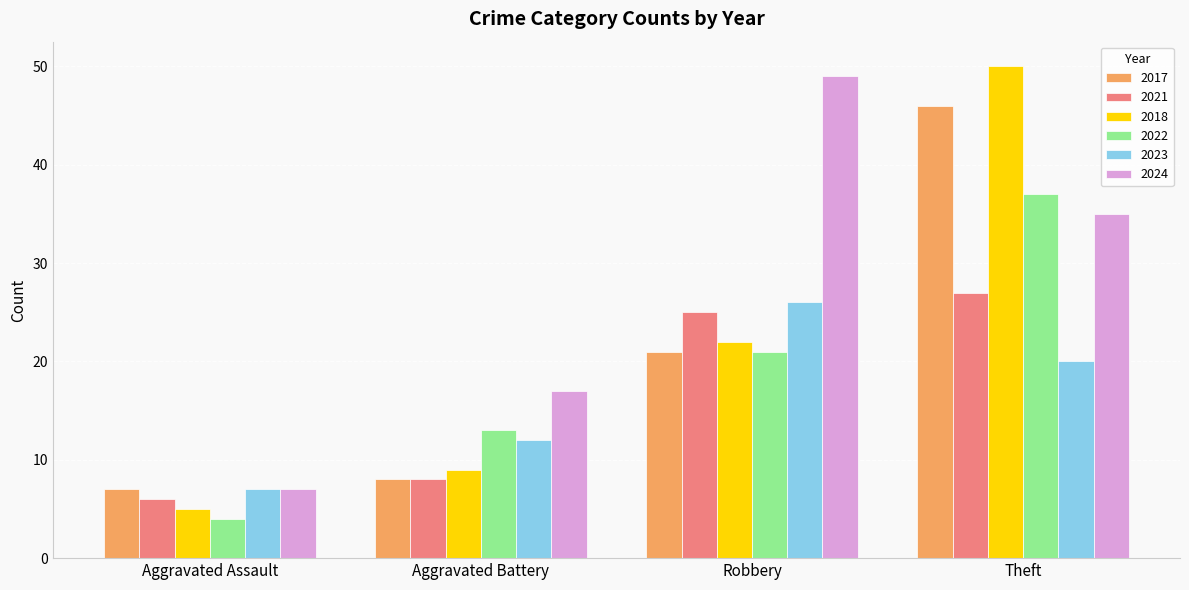

What position from the left is Robbery?

3